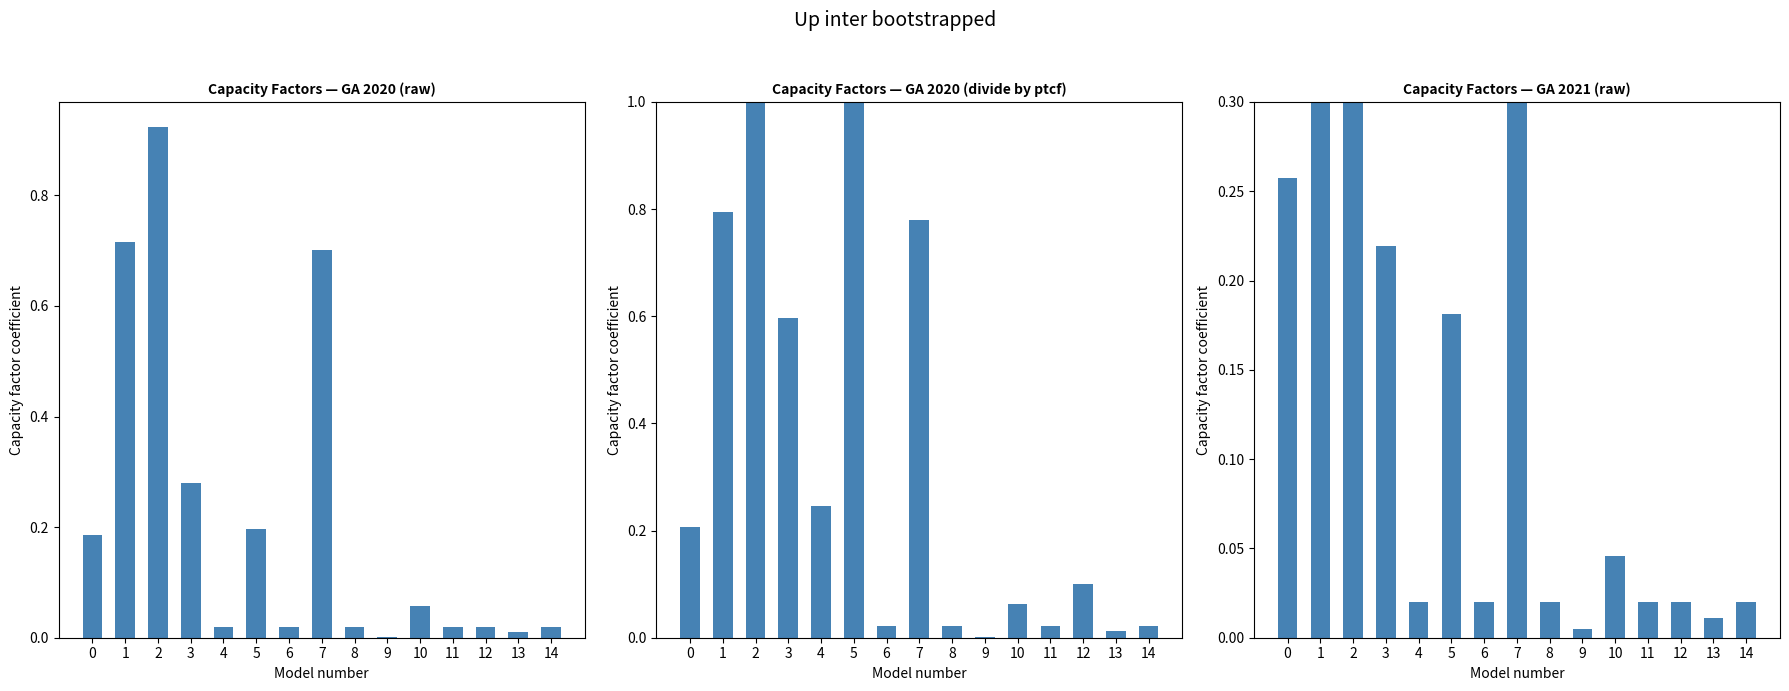

What is the sum of all col_3 (2020/ptcf) values?

4.9